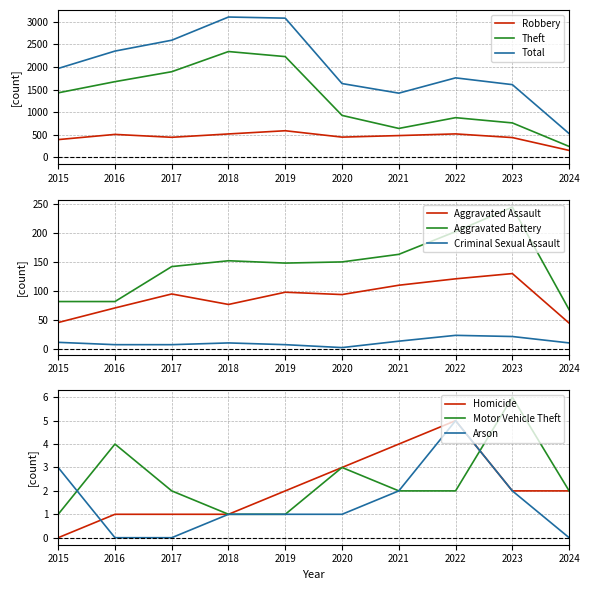

What is the value of the Theft point at the 10th from the left?

244